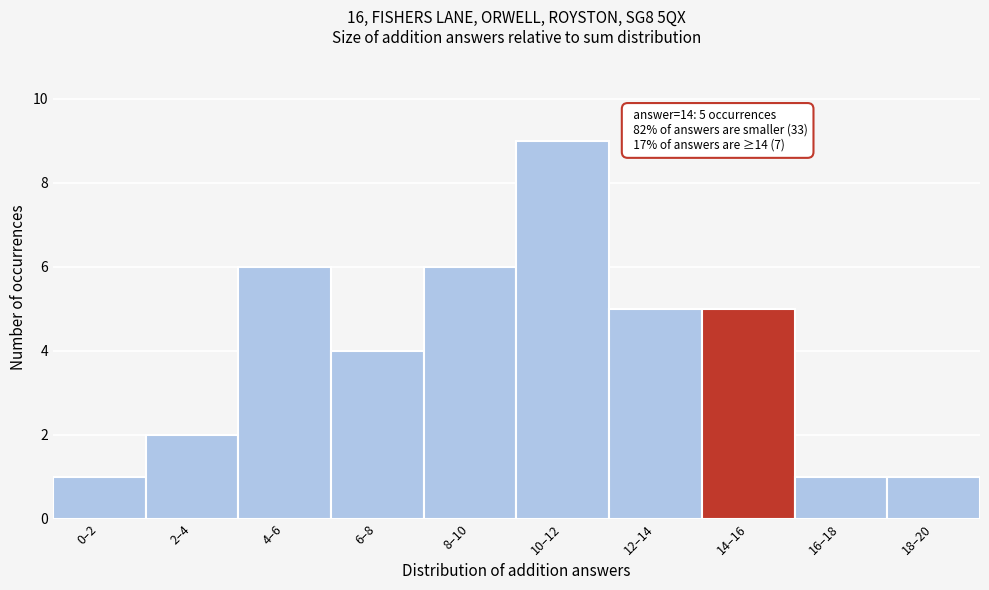

Reading left to right, what are all the values shown in this chart?

0–2=1	2–4=2	4–6=6	6–8=4	8–10=6	10–12=9	12–14=5	14–16=5	16–18=1	18–20=1